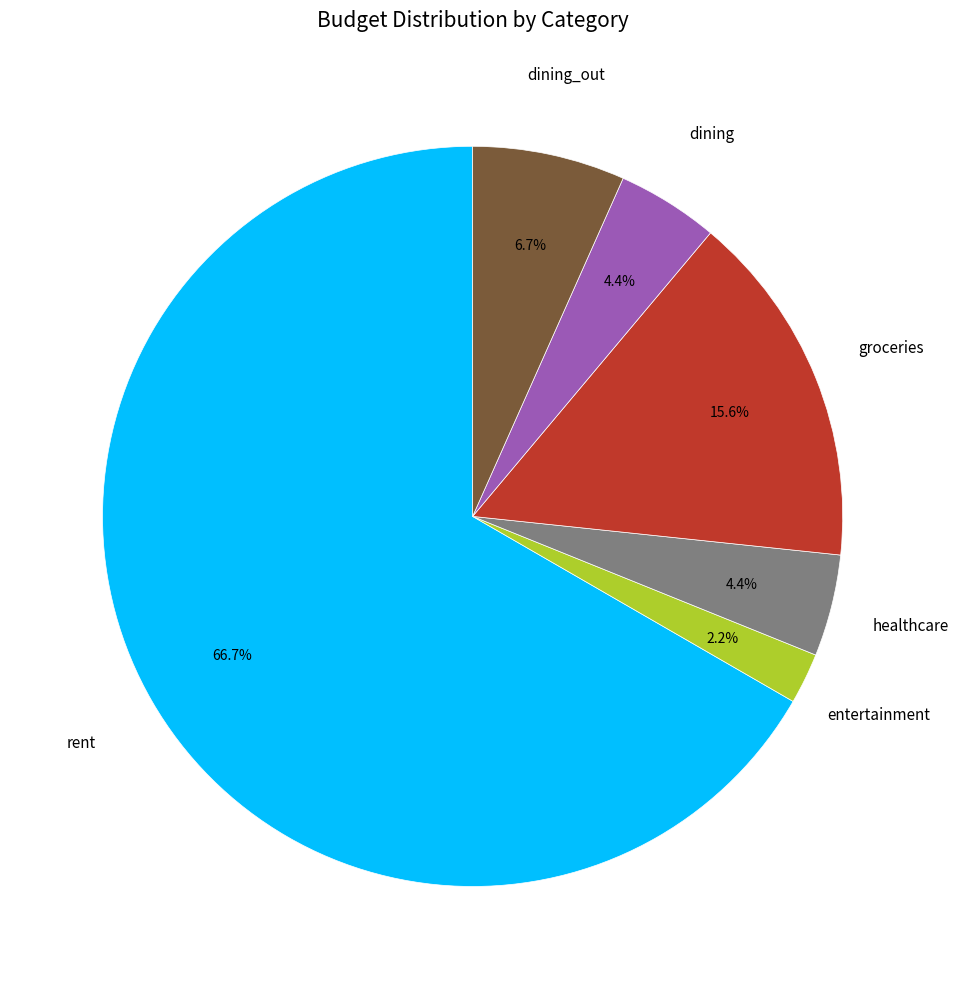

Is there a majority slice in this chart?

Yes